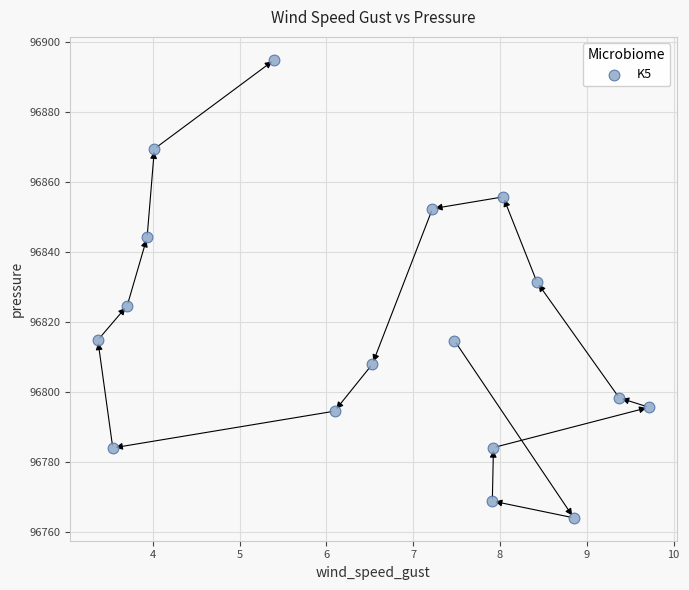

What is the range of X values (max minus min)?

6.4